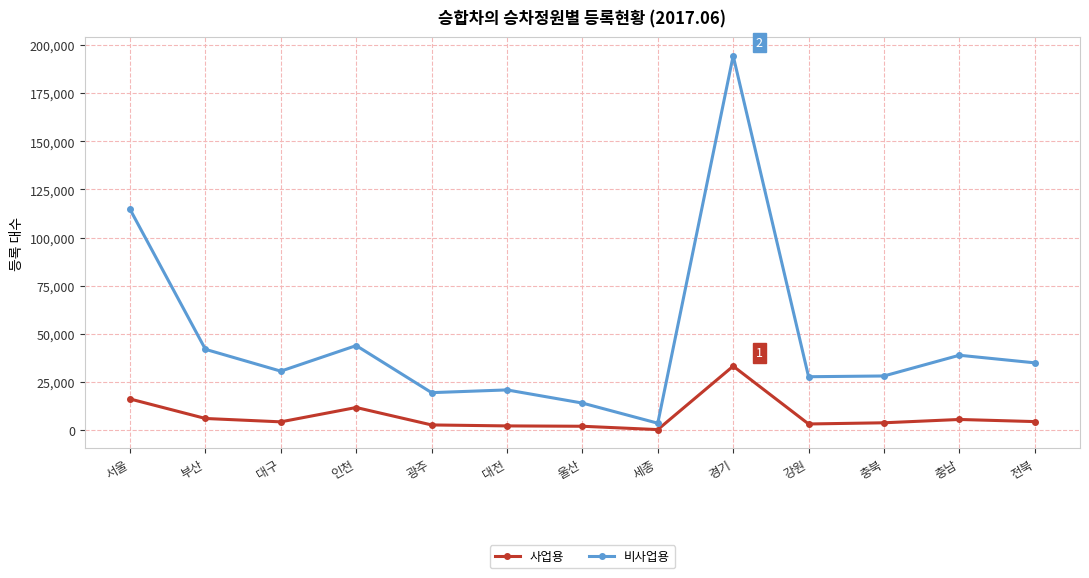

The 비사업용 series shows 19705 at 충남. True or false?

False